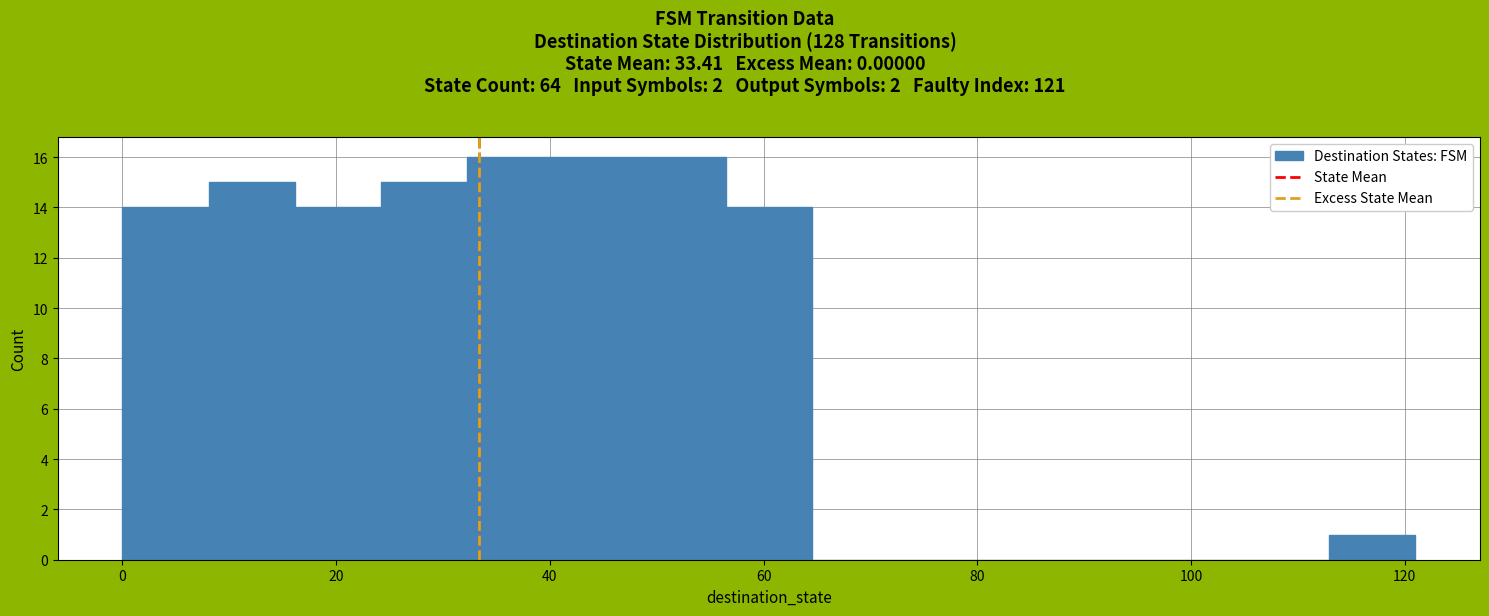

Reading left to right, list every bar in this chart as the range it spans on the x-axis followed by its height. Neither the bar edges nor the heights are printed on the chart, so give them approximately, as read against the axes.

0 to 8: 14
8 to 16: 15
16 to 24: 14
24 to 32: 15
32 to 40: 16
40 to 48: 16
48 to 56: 16
56 to 64: 14
64 to 72: 0
72 to 80: 0
80 to 88: 0
88 to 96: 0
96 to 104: 0
104 to 112: 0
112 to 122: 1